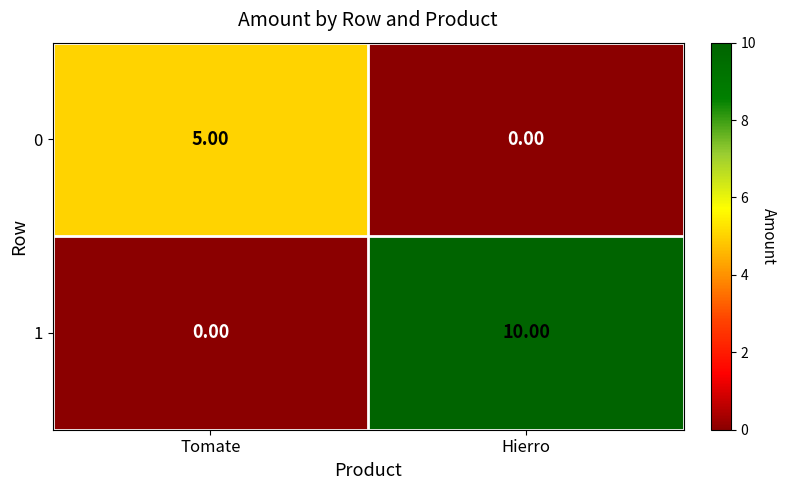

At which category is the sum across all series the highest?

Hierro